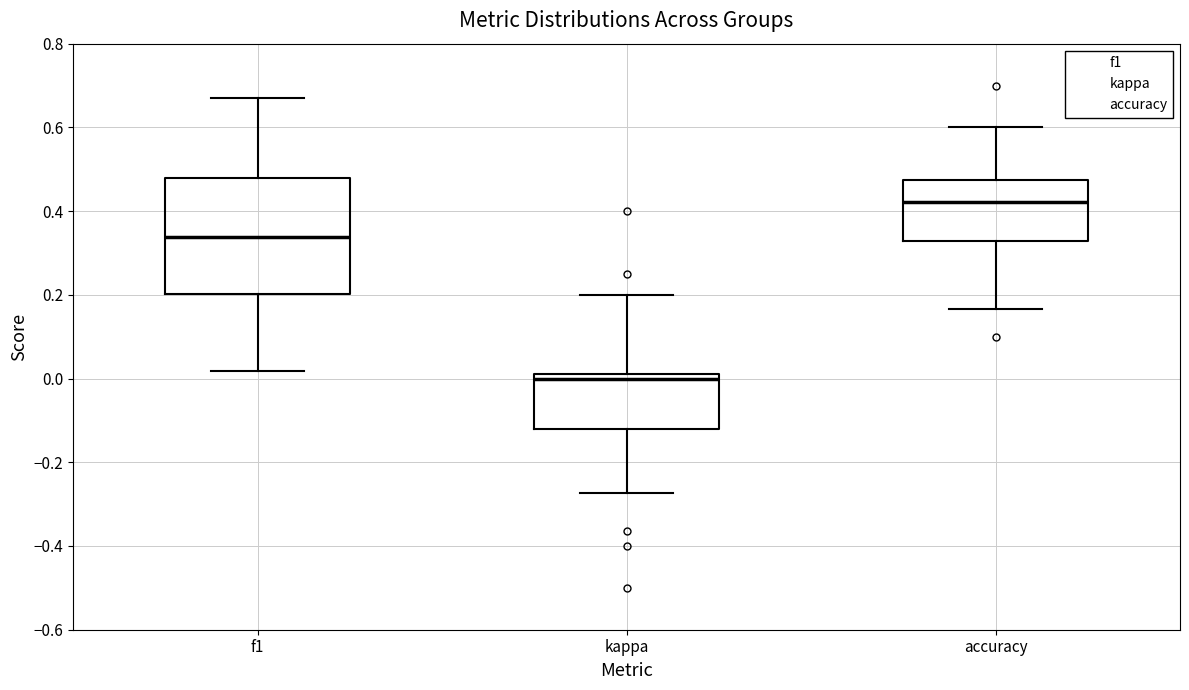

Reading left to right, read every box against the y-axis: the position of its median line, the range the box covers, and the ends of its whiskers. The values are not printed on the chart, so give them approximately, as read against the axis.

f1: median 0.34, box 0.20 to 0.48, whiskers 0.02 to 0.68
kappa: median 0.00, box -0.12 to 0.02, whiskers -0.28 to 0.20
accuracy: median 0.42, box 0.32 to 0.48, whiskers 0.16 to 0.60